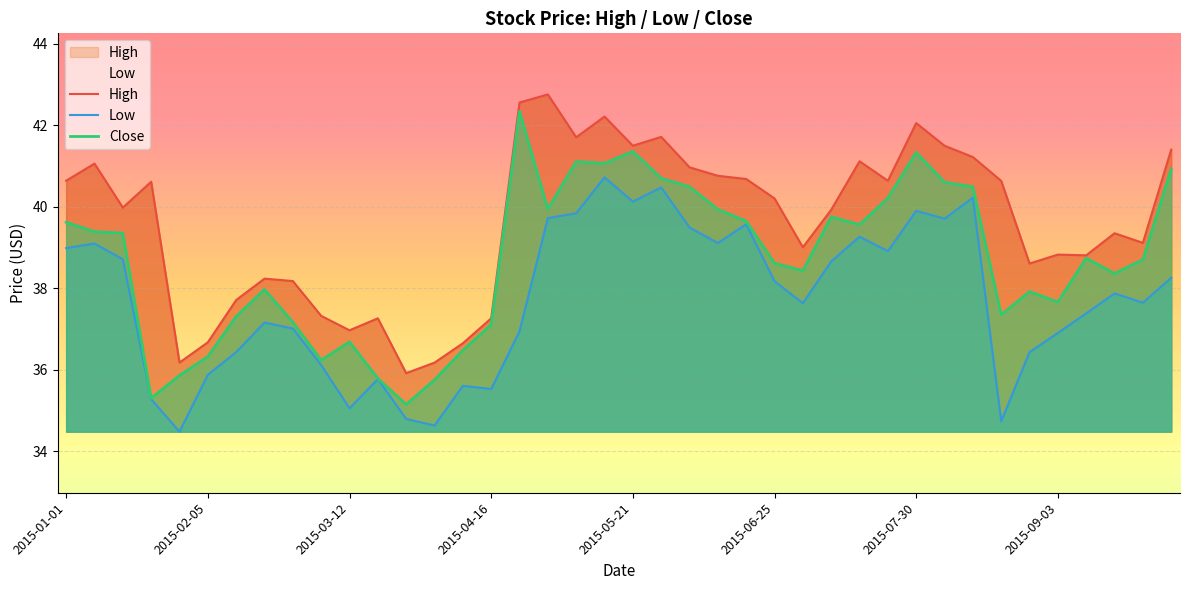

Reading left to right, transcribe all the data shown in this chart.

High: 40.6	41.1	40.0	40.6	36.2	36.7	37.7	38.2	38.2	37.3	37.0	37.3	35.9	36.2	36.6	37.3	42.6	42.8	41.7	42.2	41.5	41.7	41.0	40.8	40.7	40.2	39.0	39.9	41.1	40.6	42.1	41.5	41.2	40.6	38.6	38.8	38.8	39.3	39.1	41.4
Low: 39.0	39.1	38.7	35.3	34.5	35.9	36.4	37.2	37.0	36.1	35.0	35.8	34.8	34.6	35.6	35.5	36.9	39.7	39.8	40.7	40.1	40.5	39.5	39.1	39.6	38.2	37.6	38.7	39.3	38.9	39.9	39.7	40.2	34.7	36.4	36.9	37.4	37.9	37.6	38.3
Close: 39.6	39.4	39.4	35.3	35.9	36.3	37.3	38.0	37.2	36.2	36.7	35.8	35.1	35.7	36.5	37.1	42.3	39.9	41.1	41.1	41.4	40.7	40.5	39.9	39.6	38.6	38.4	39.8	39.6	40.2	41.3	40.6	40.5	37.3	37.9	37.7	38.7	38.4	38.7	40.9